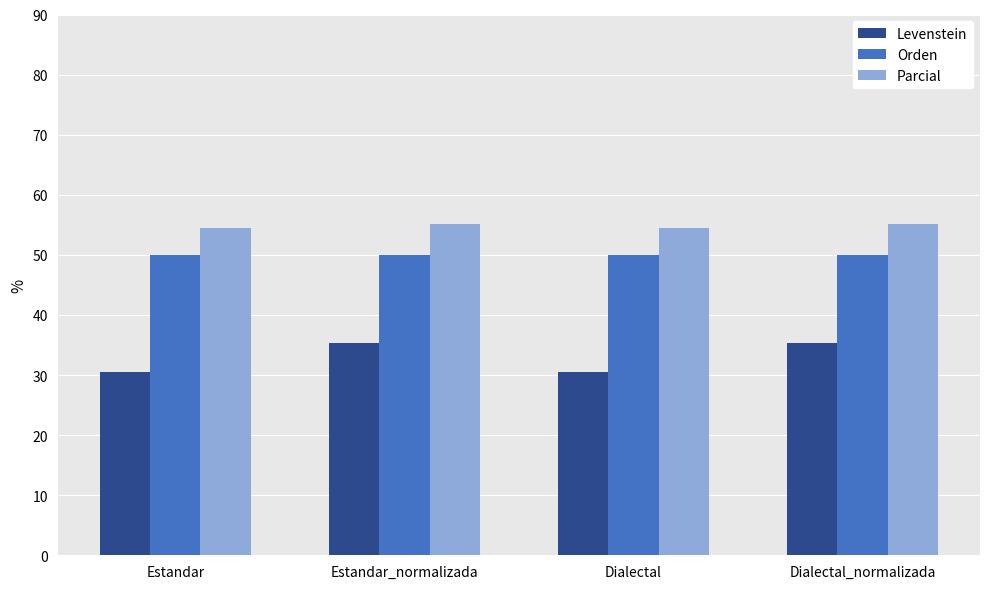

How many bars are there in each group?

3